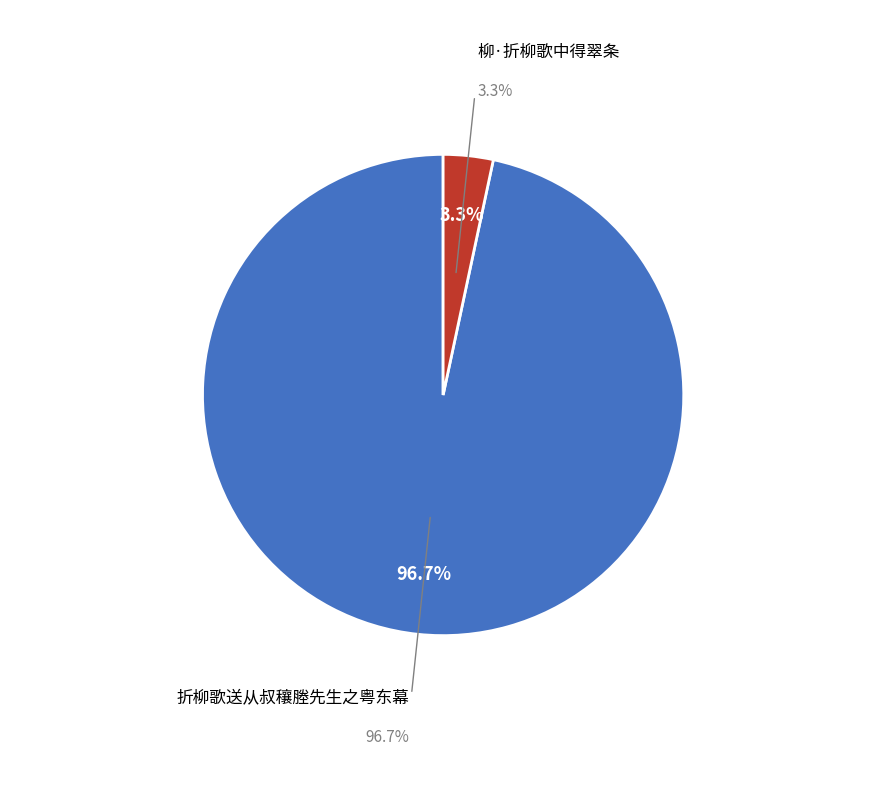

To the nearest percent, what is the average slice percentage?

50%